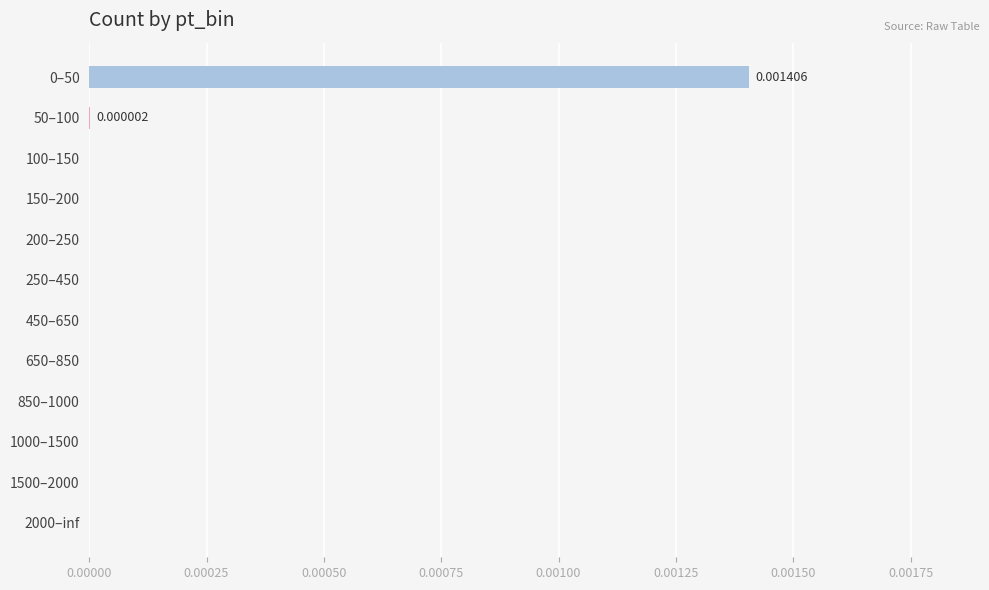

Are the bars horizontal?

Yes